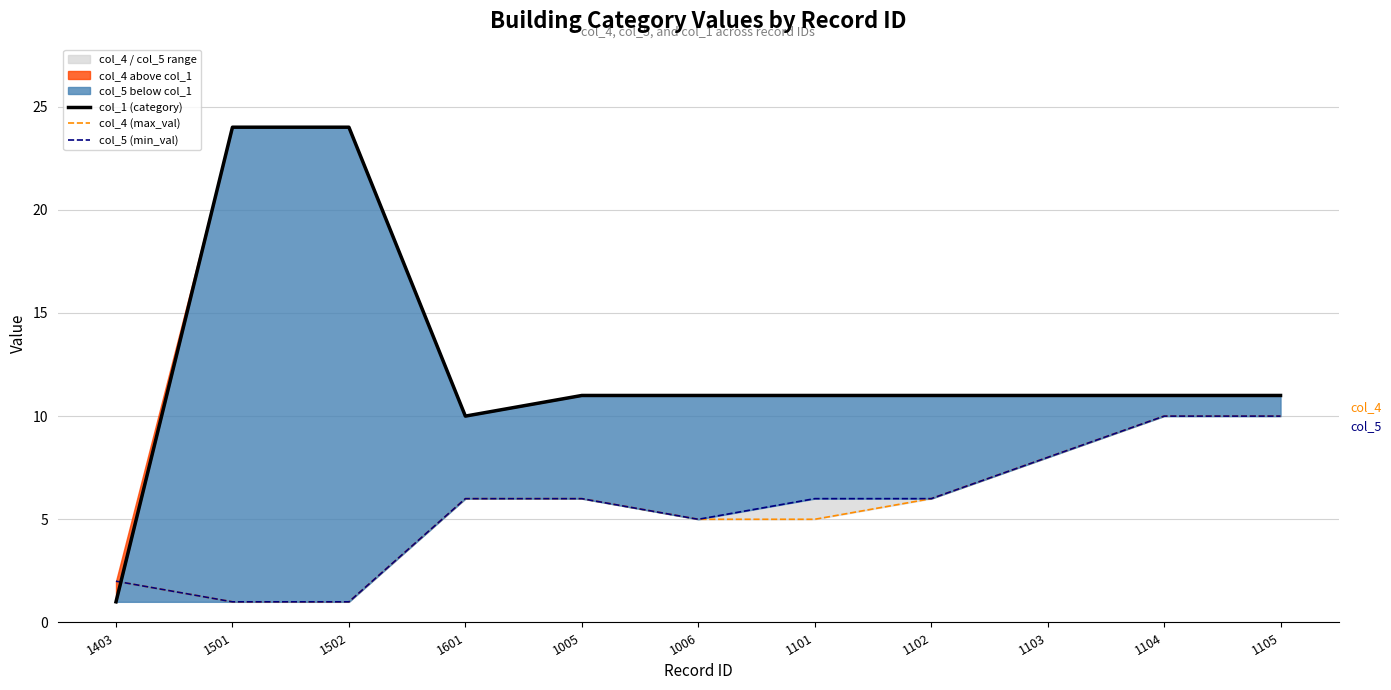

What is the label of the 1st point from the left?

1403